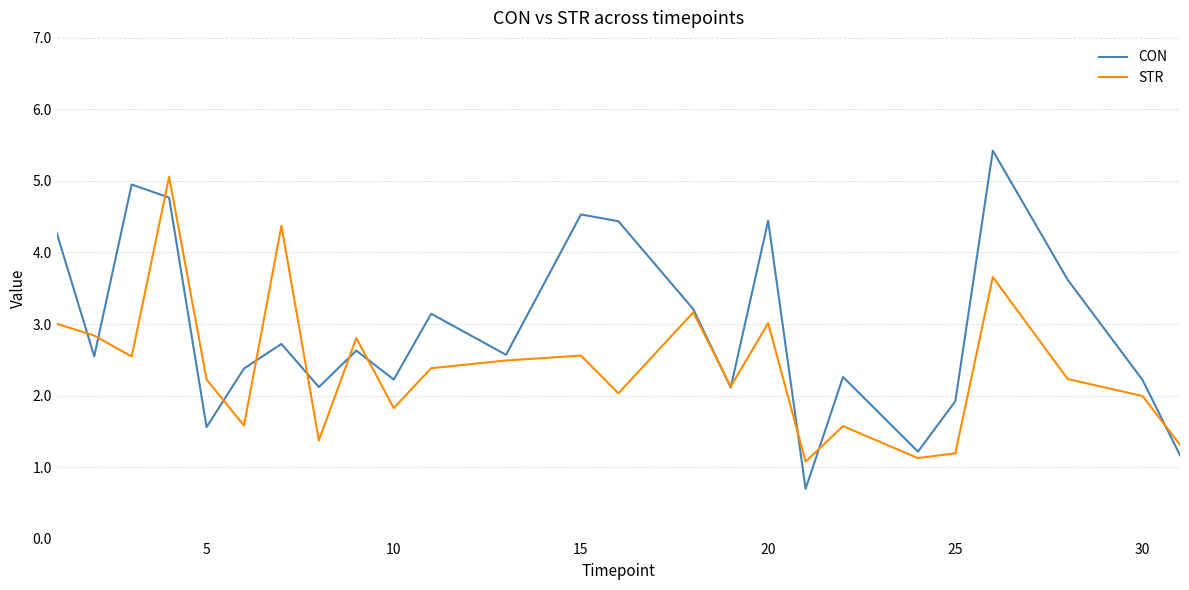

What is the lowest value of the STR series?

1.1